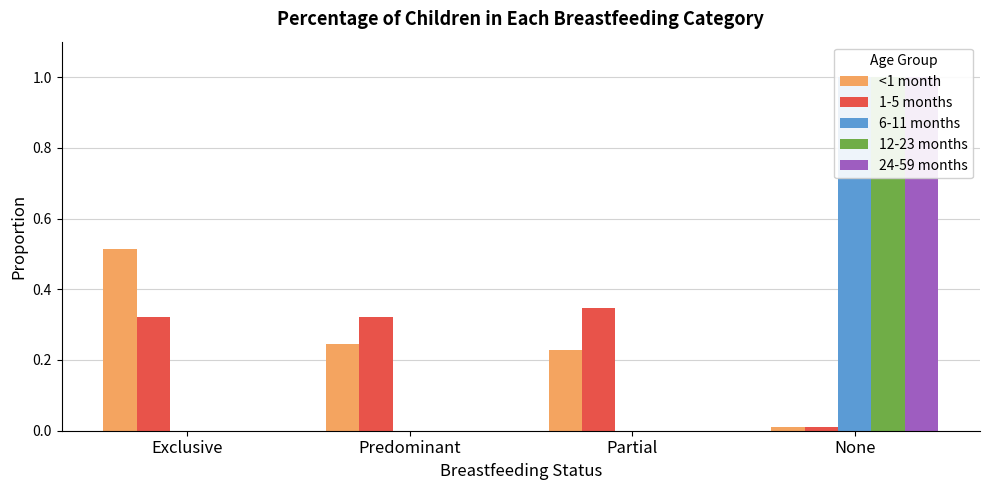

Between Exclusive and Partial, which series saw the biggest shift?

<1 month